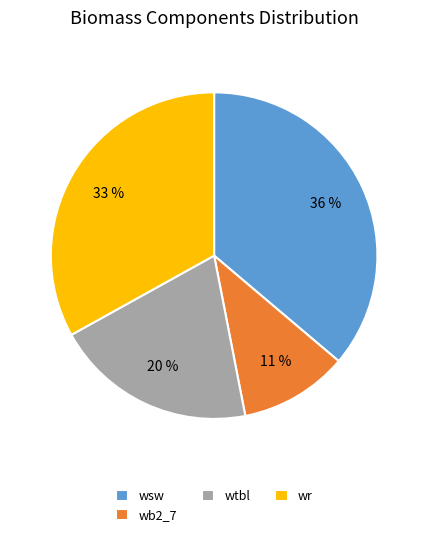

Do wtbl and wr together represent more than half of the pie?

Yes